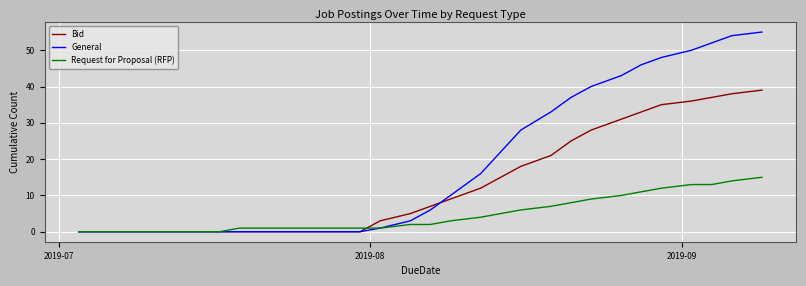

What is the average value of the Bid series?

13